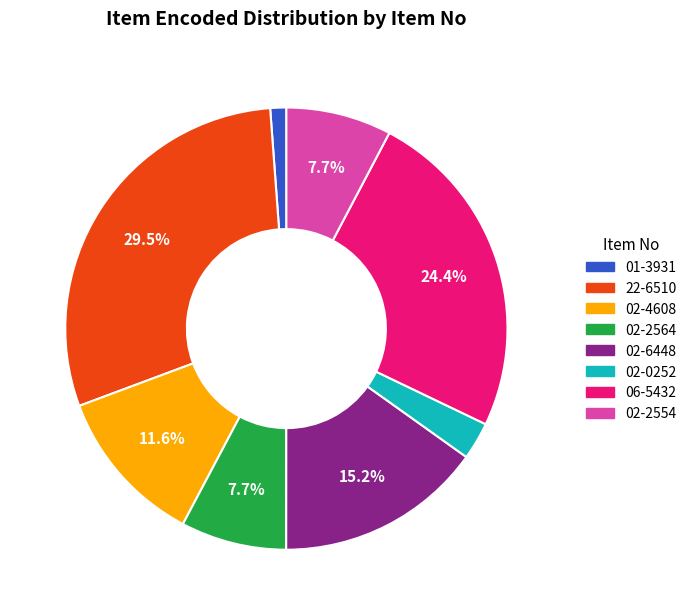

What percentage is the 02-2554 slice, to the nearest percent?

8%